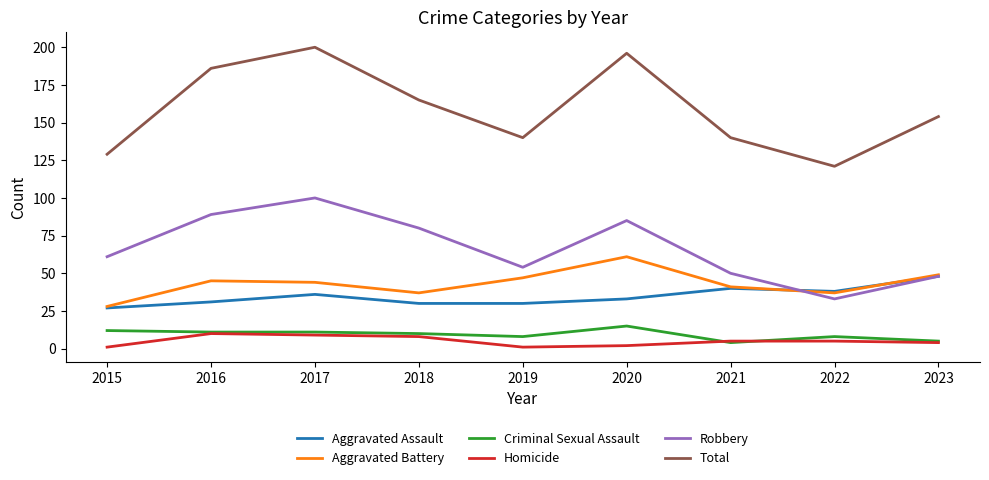

How many lines are shown in the chart?

6